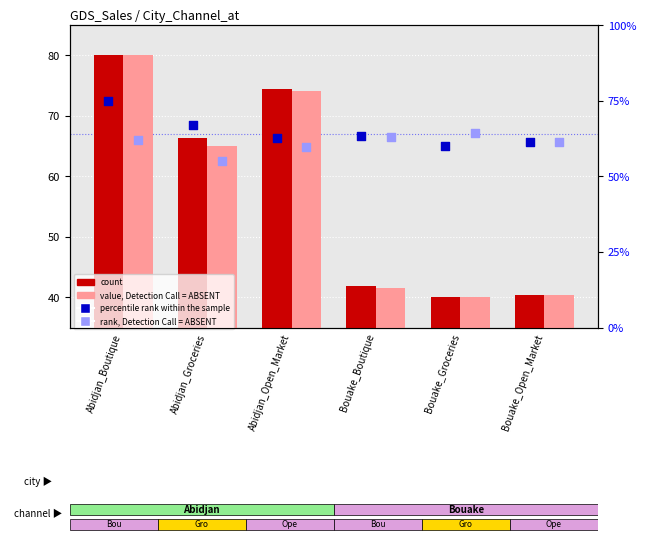

Which series reaches the maximum Y coordinate?

value, Detection Call = ABSENT